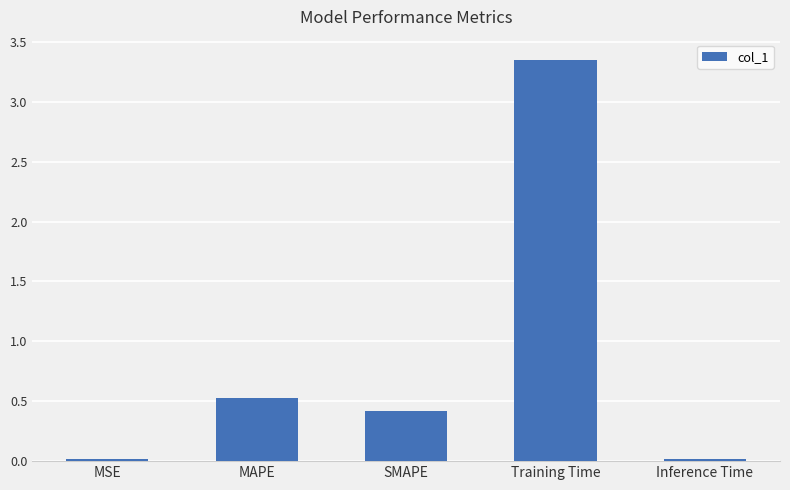

The chart shows a value of 0.8 at MAPE. True or false?

False